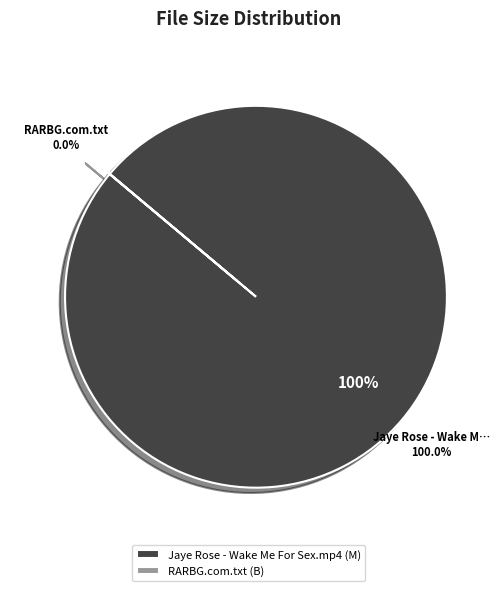

Which slice represents more than half of the pie?

Jaye Rose - Wake Me For Sex.mp4